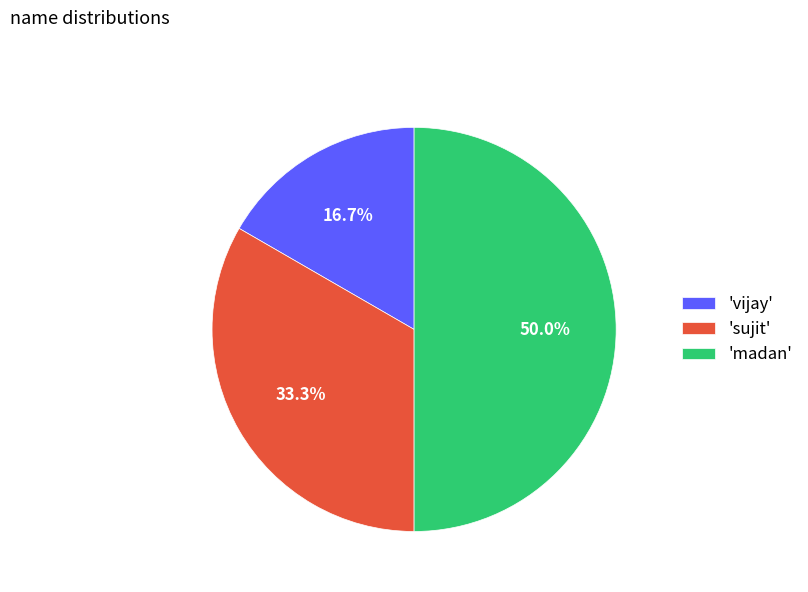

Count the number of slices in the pie.

3